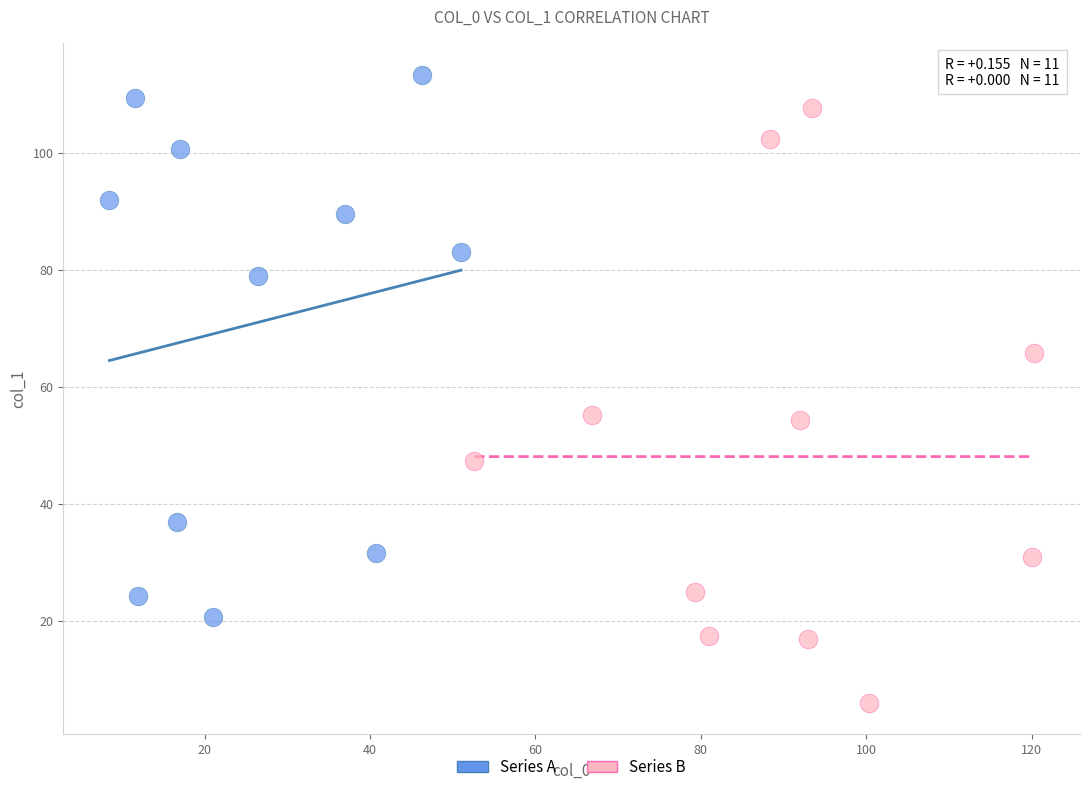

What are all the series names shown in the legend?

Series A, Series B